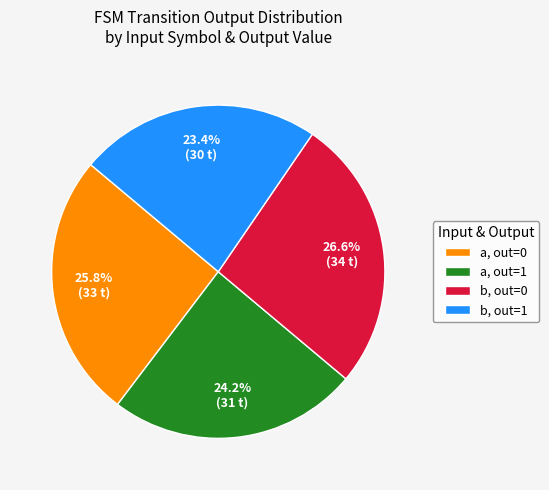

What is the largest slice in the pie chart?

b, out=0